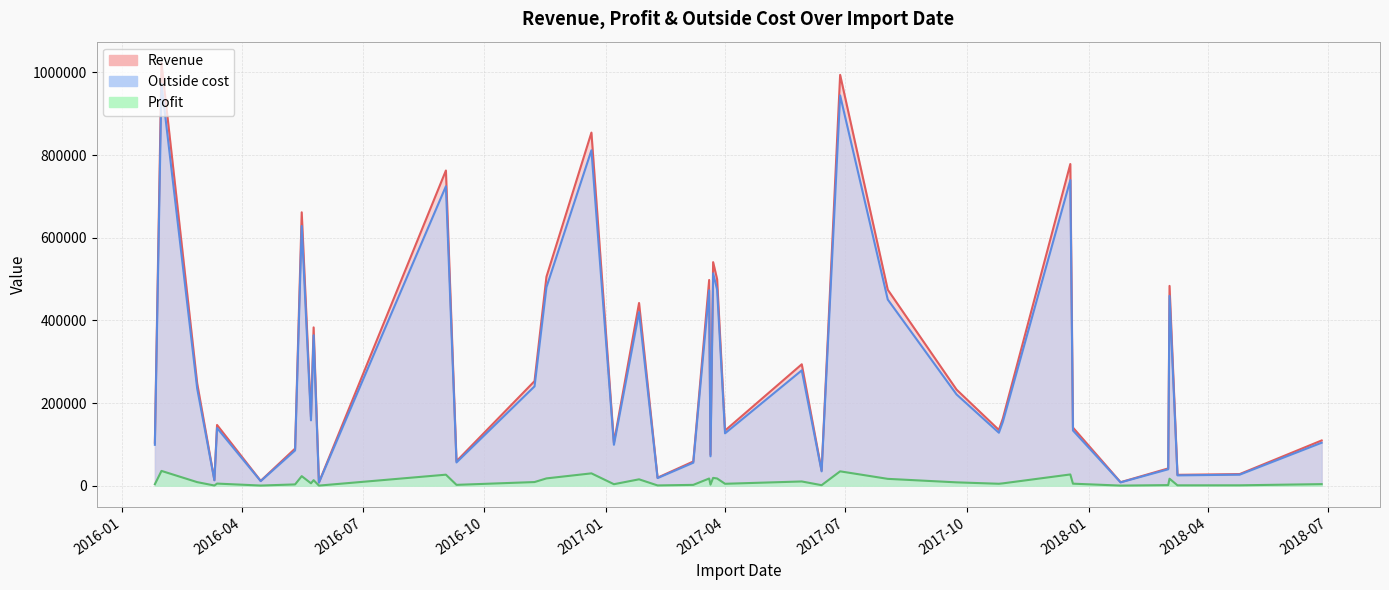

Which series has the largest total across all categories?

Revenue